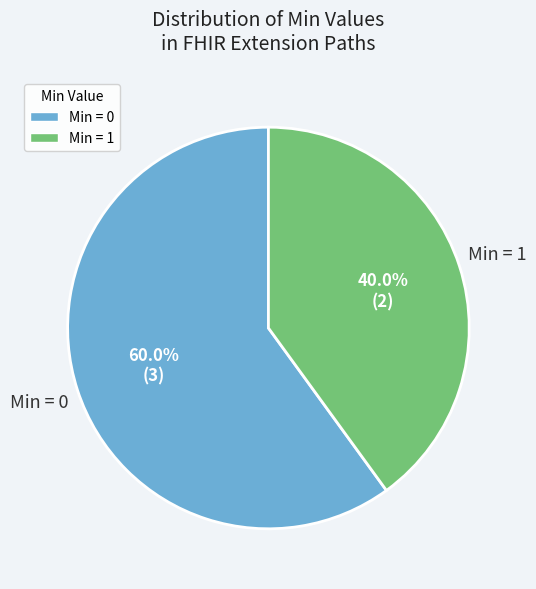

Is there any slice that represents more than half of the pie?

Yes